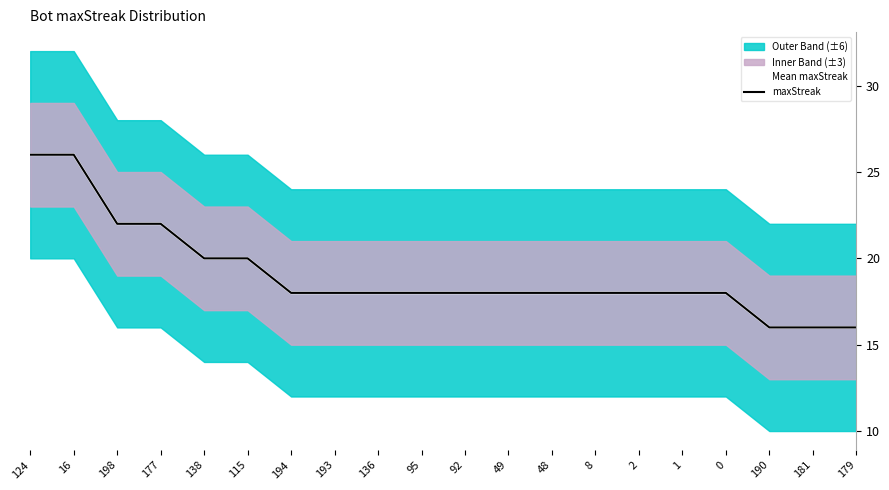

What is the label of the 15th point from the left?

2